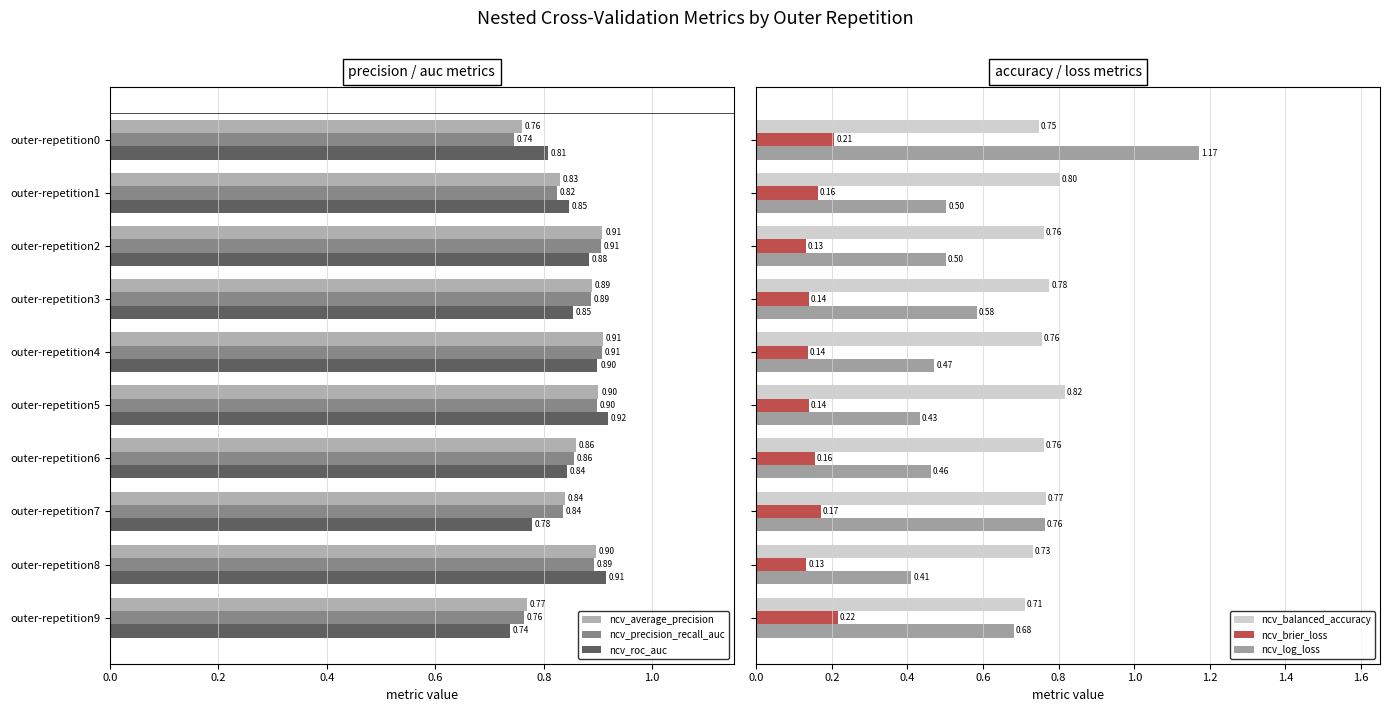

At how many categories does at least one series exceed 1?

1